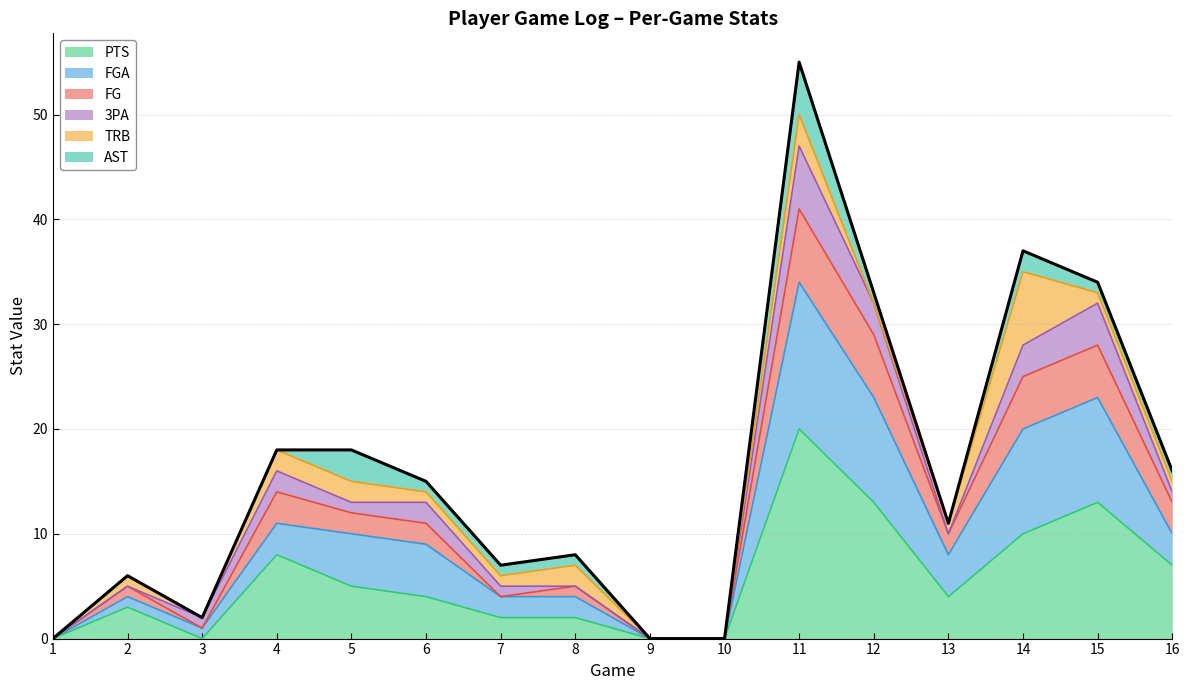

What is the total value across all series at 3?

2